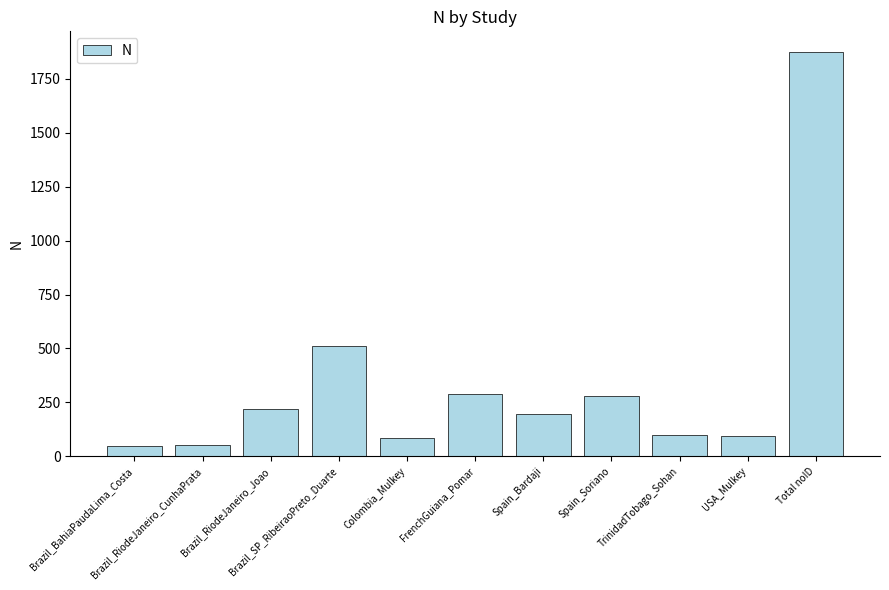

What is the minimum value shown in the chart?

46